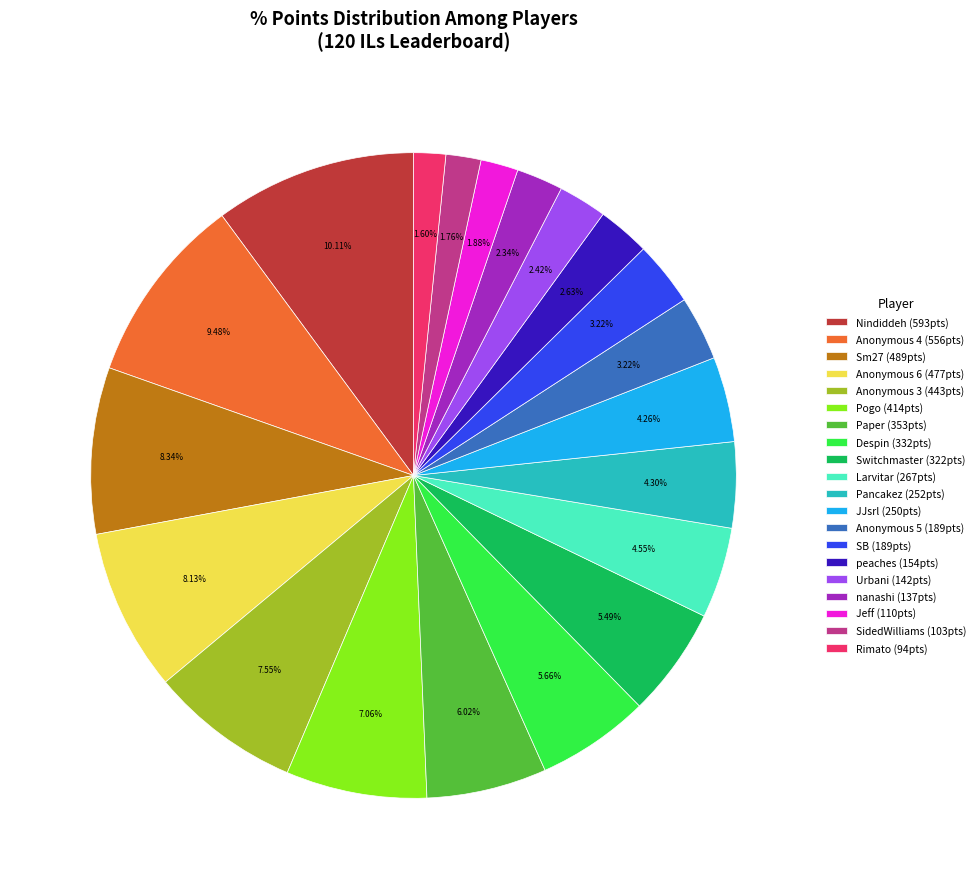

To the nearest percent, what is the combined percentage of Despin and Switchmaster?

11%